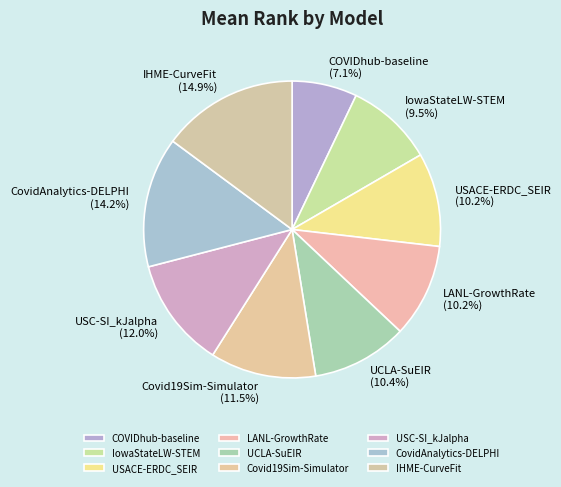

Does UCLA-SuEIR account for over 50% of the chart?

No